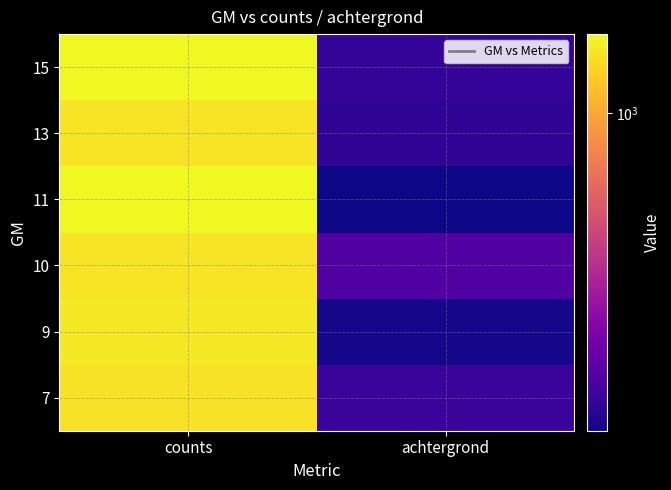

At how many categories does at least one series exceed 165?

2